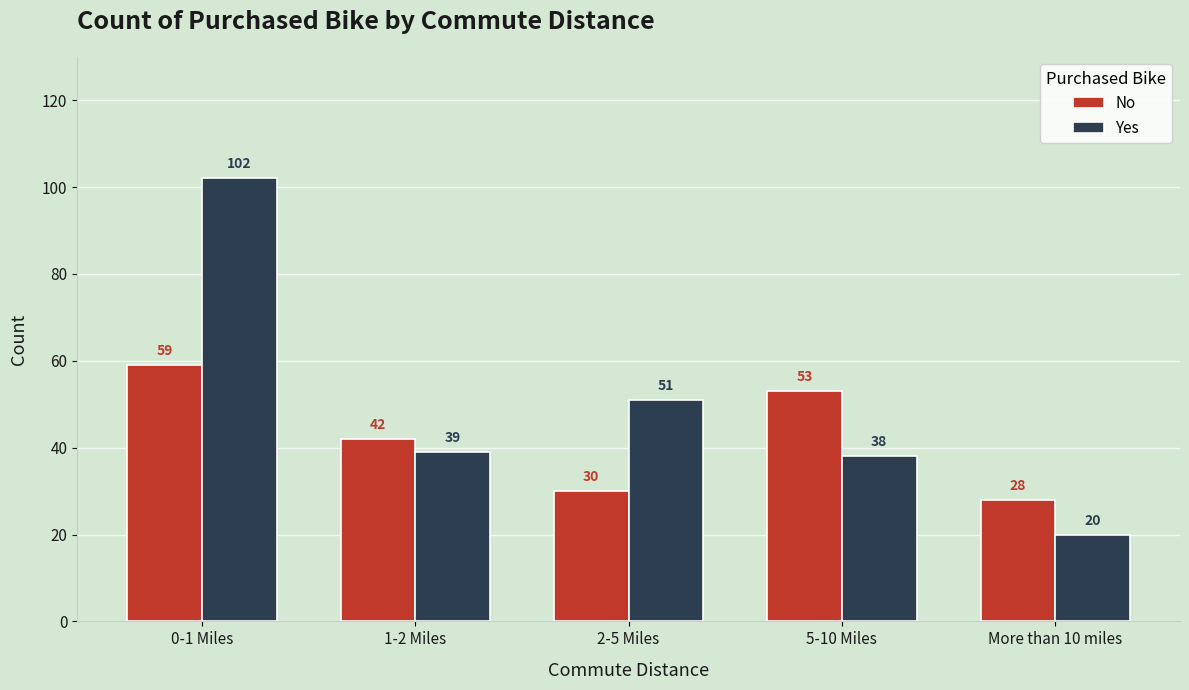

What is the label of the 4th bar from the left?

5-10 Miles